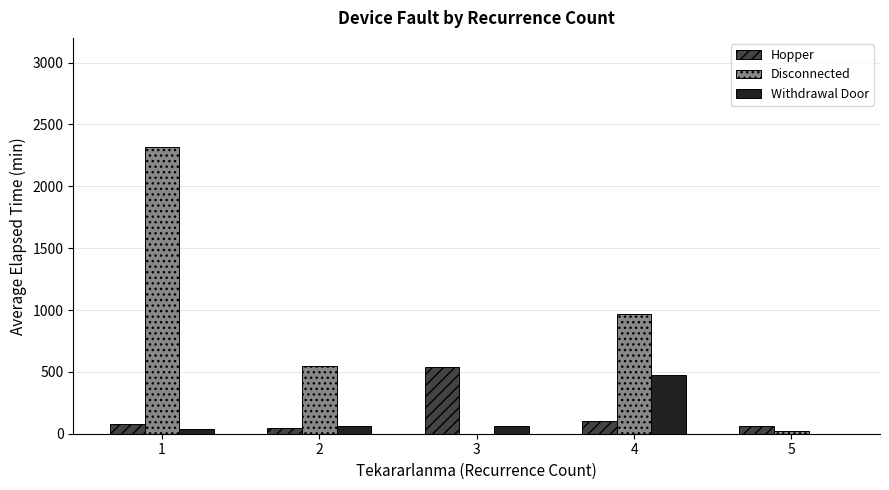

What is the average value of the Withdrawal Door series?

128.0